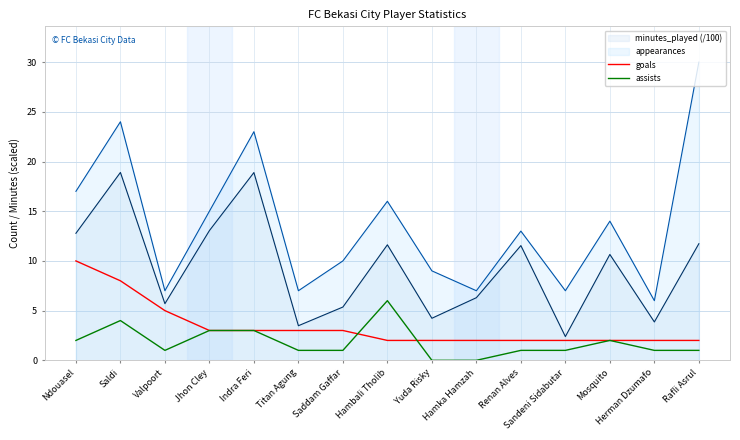

What is the total value across all series at Indra Feri?

47.9